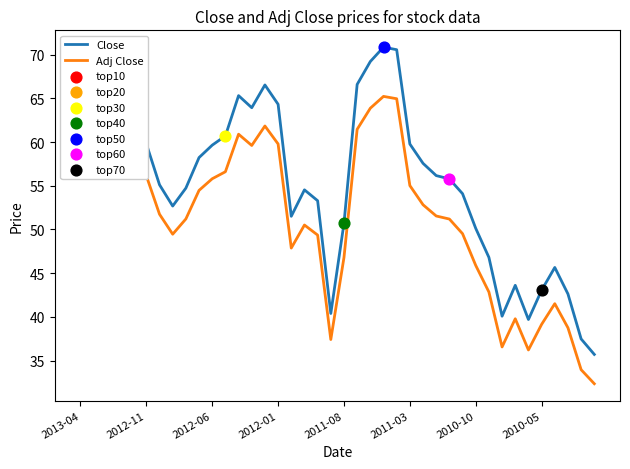

Which series has the largest total across all categories?

Close